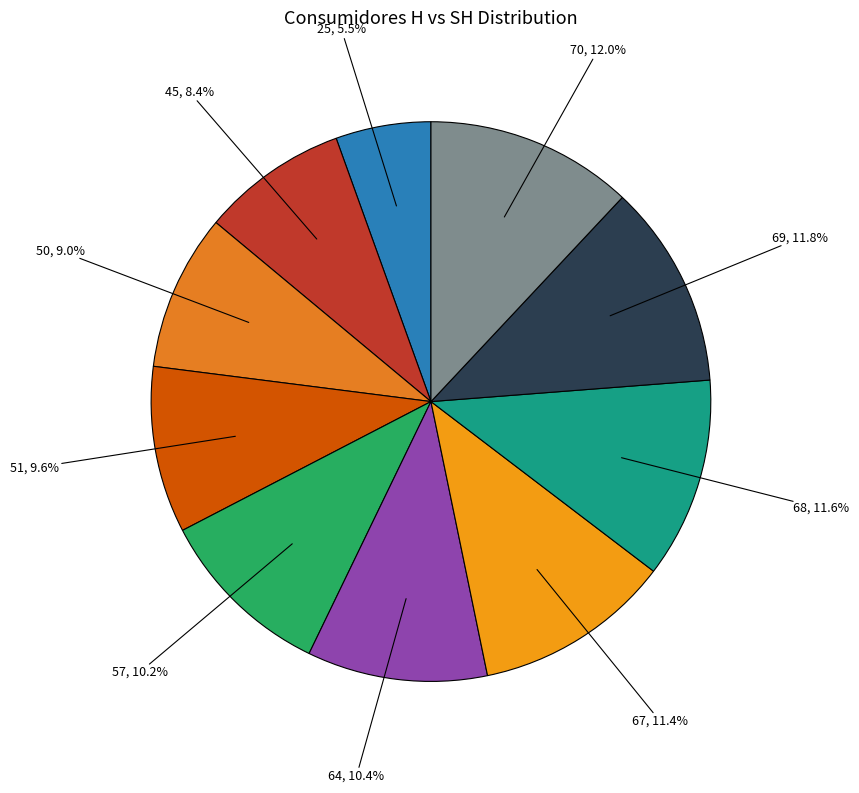

Which has a higher value, 69 or 45?

69